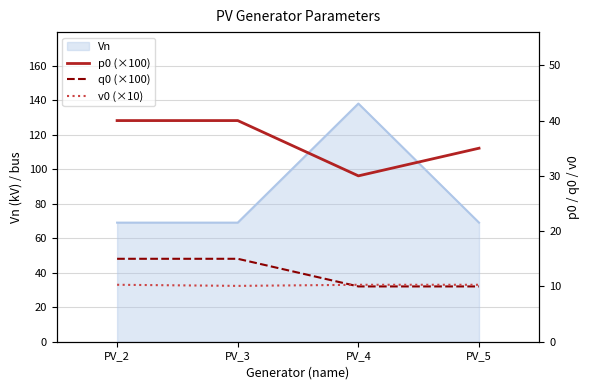

What is the sum of the q0 (×100) values at PV_4 and PV_2?

25.0